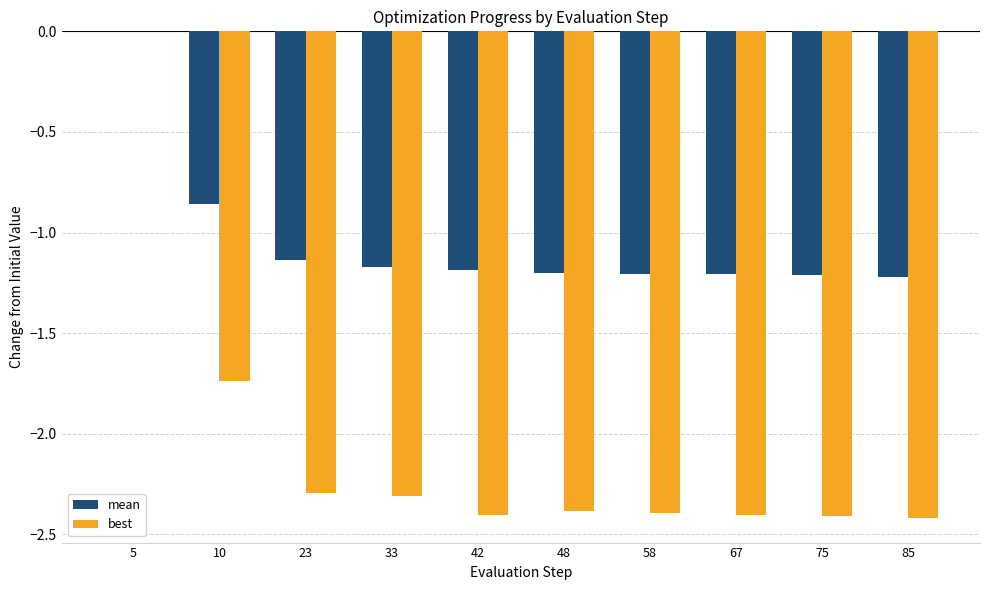

Which series has the largest total across all categories?

mean